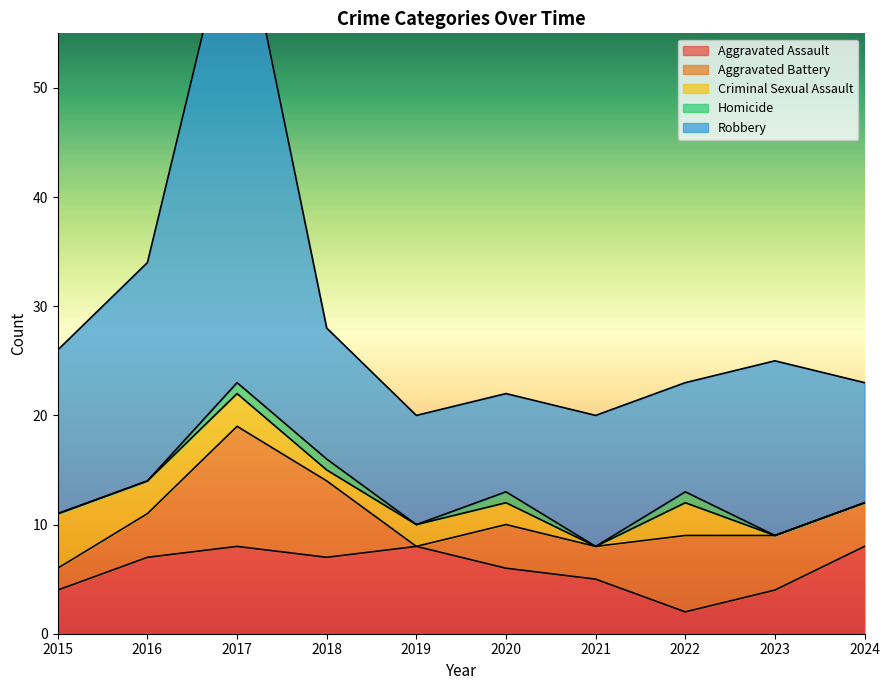

List the labels in order of Criminal Sexual Assault value, largest first.

2015, 2016, 2017, 2022, 2019, 2020, 2018, 2021, 2023, 2024